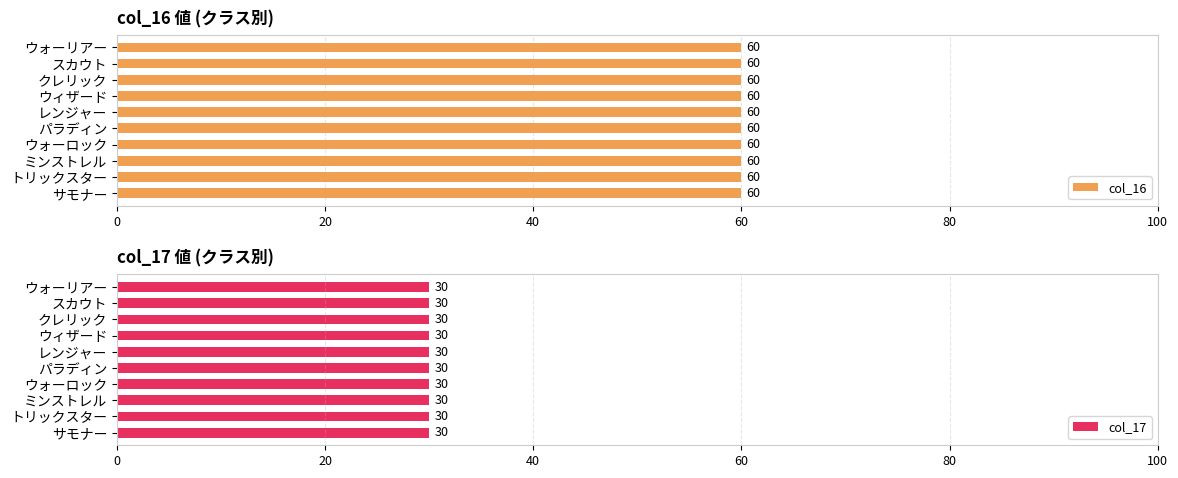

Is the value of col_17 at レンジャー greater than the value of col_16 at ウォーリアー?

No